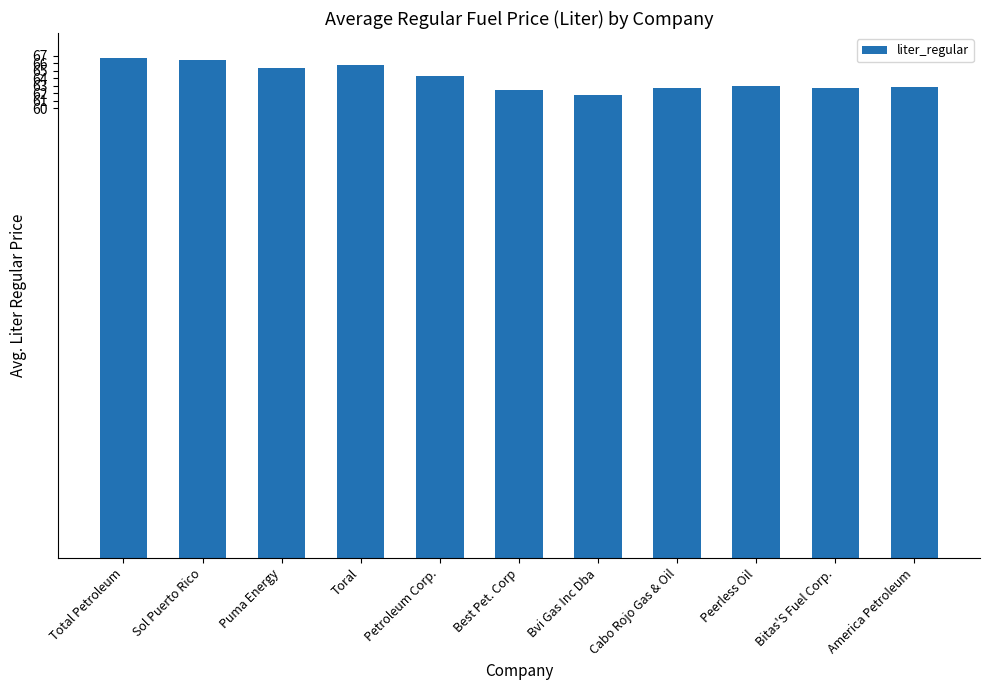

What is the difference between the maximum and minimum values?

4.9